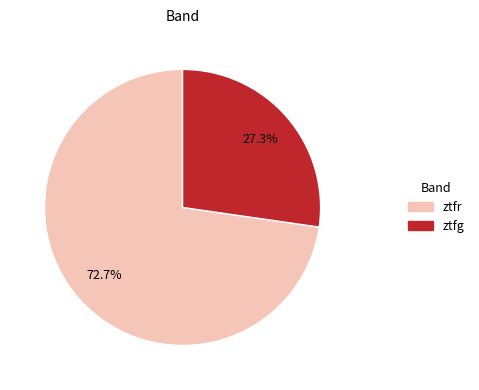

To the nearest percent, what portion does ztfr represent?

73%